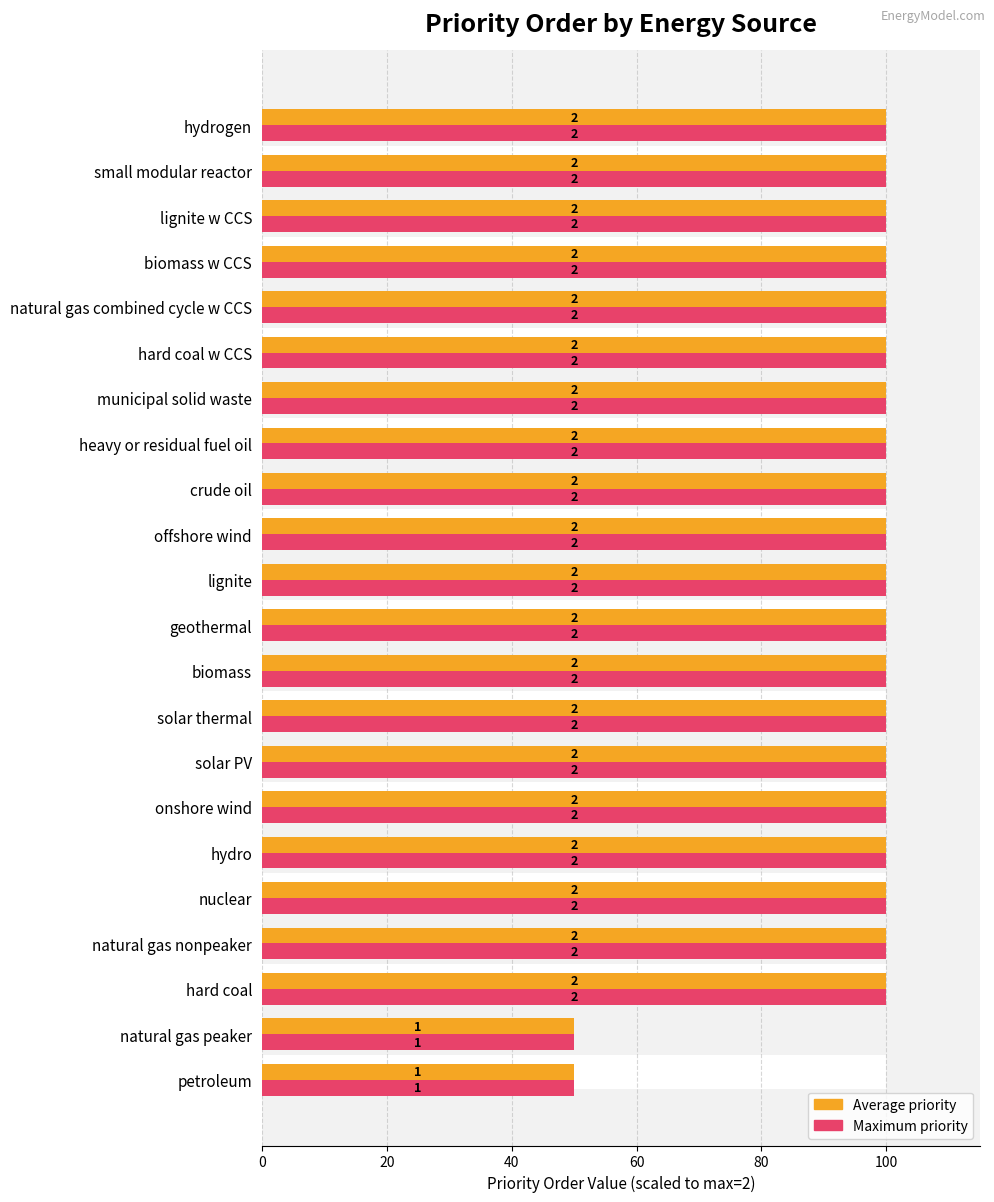

What value does the Priority value (max) series have at offshore wind?

100